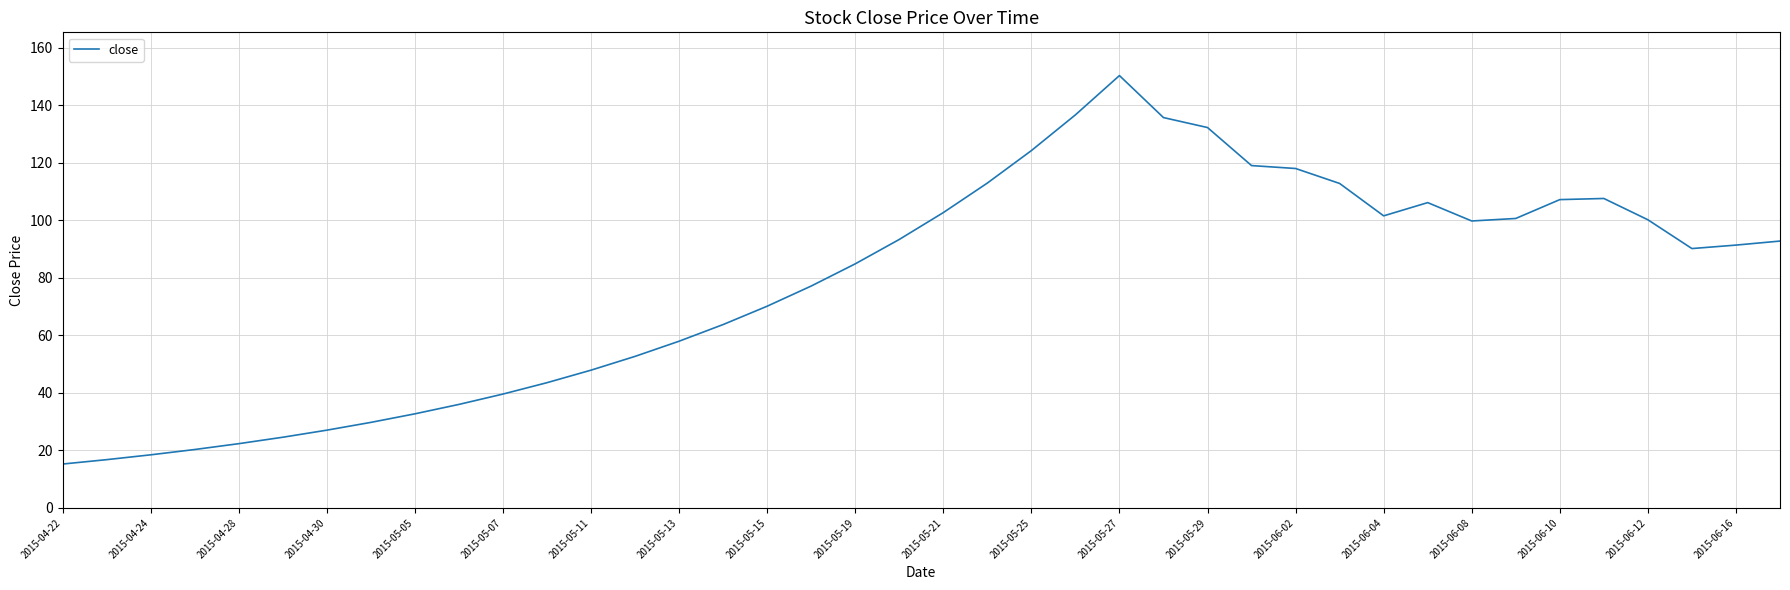

What is the maximum value shown in the chart?

150.3